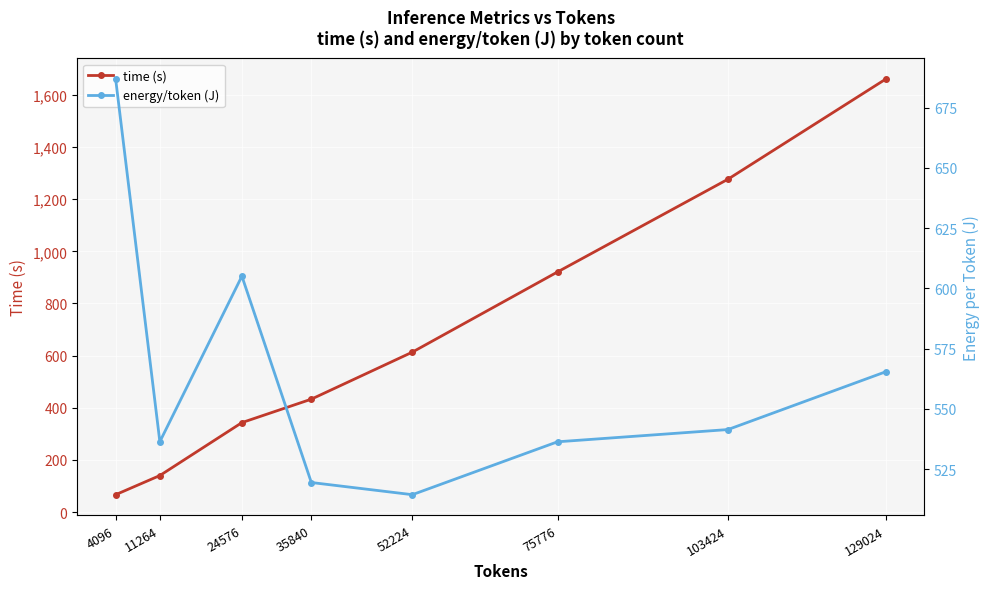

How many values in the energy/token (J) series are below 541?

4